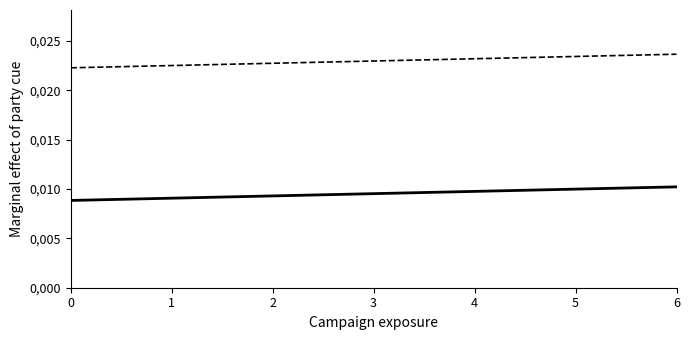

Is the value of Lower CI at 9 greater than the value of Upper CI at 11?

No